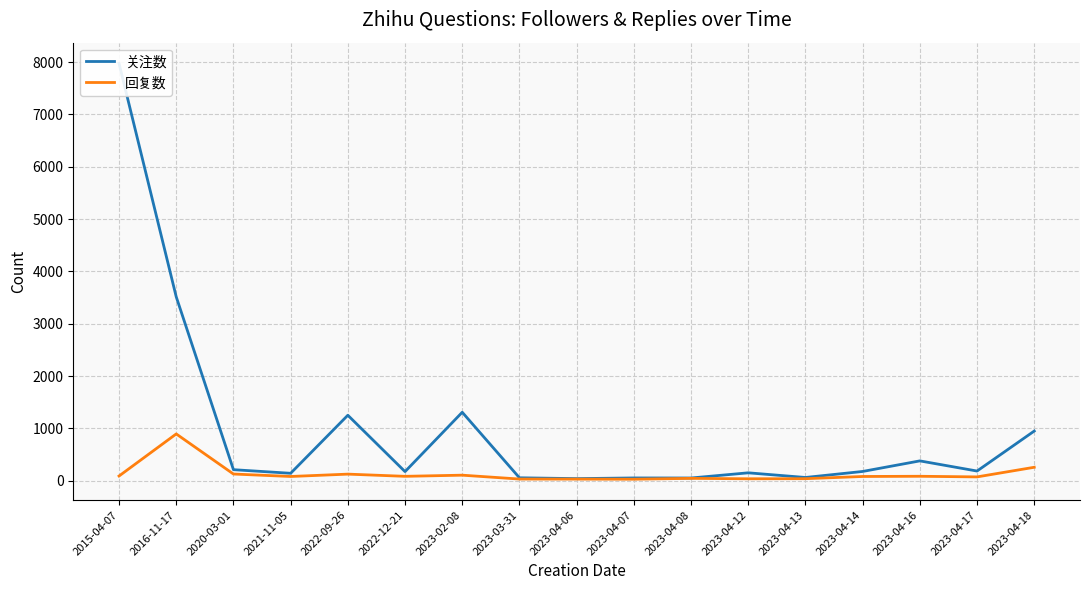

Does the chart display data point markers on the line(s)?

No